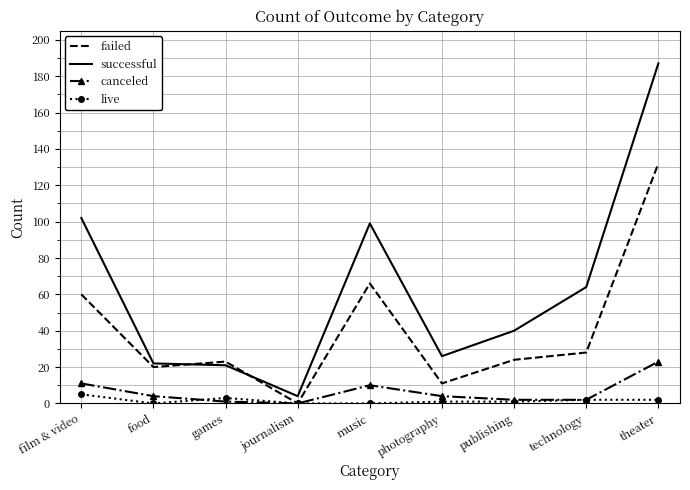

Read the successful value at music.

99